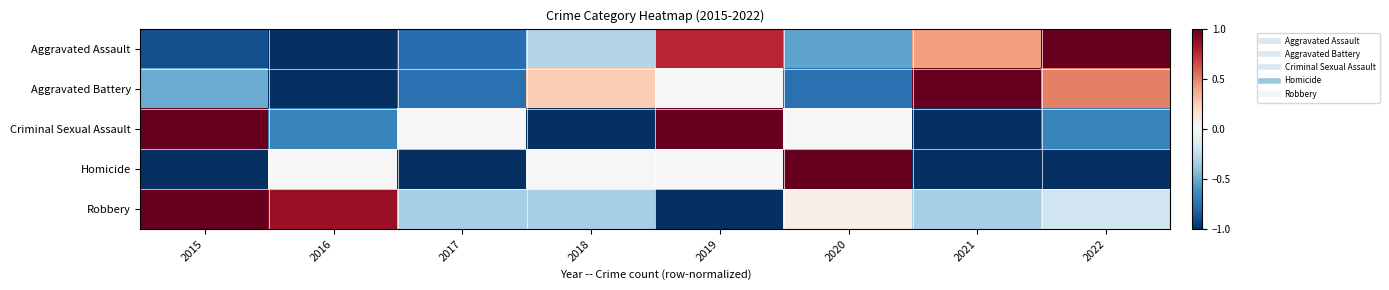

Reading right to left, list all the values displayed in this chart.

Aggravated Assault: 2022=1.0	2021=0.4	2020=-0.5	2019=0.8	2018=-0.3	2017=-0.8	2016=-1.0	2015=-0.9
Aggravated Battery: 2022=0.5	2021=1.0	2020=-0.8	2019=0.0	2018=0.2	2017=-0.8	2016=-1.0	2015=-0.5
Criminal Sexual Assault: 2022=-0.7	2021=-1.0	2020=0.0	2019=1.0	2018=-1.0	2017=0.0	2016=-0.7	2015=1.0
Homicide: 2022=-1.0	2021=-1.0	2020=1.0	2019=0.0	2018=0.0	2017=-1.0	2016=0.0	2015=-1.0
Robbery: 2022=-0.2	2021=-0.3	2020=0.1	2019=-1.0	2018=-0.3	2017=-0.3	2016=0.9	2015=1.0